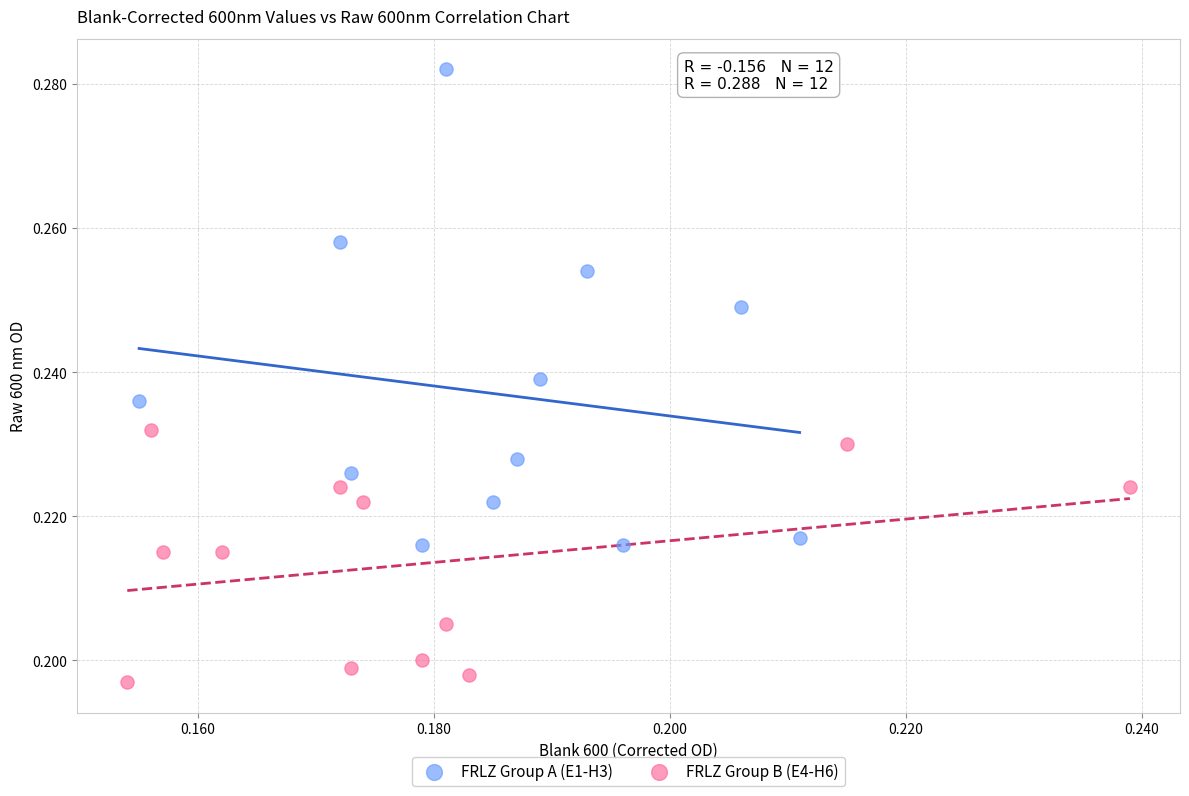

Which series contains the lowest Y value?

FRLZ Group B (E4-H6)